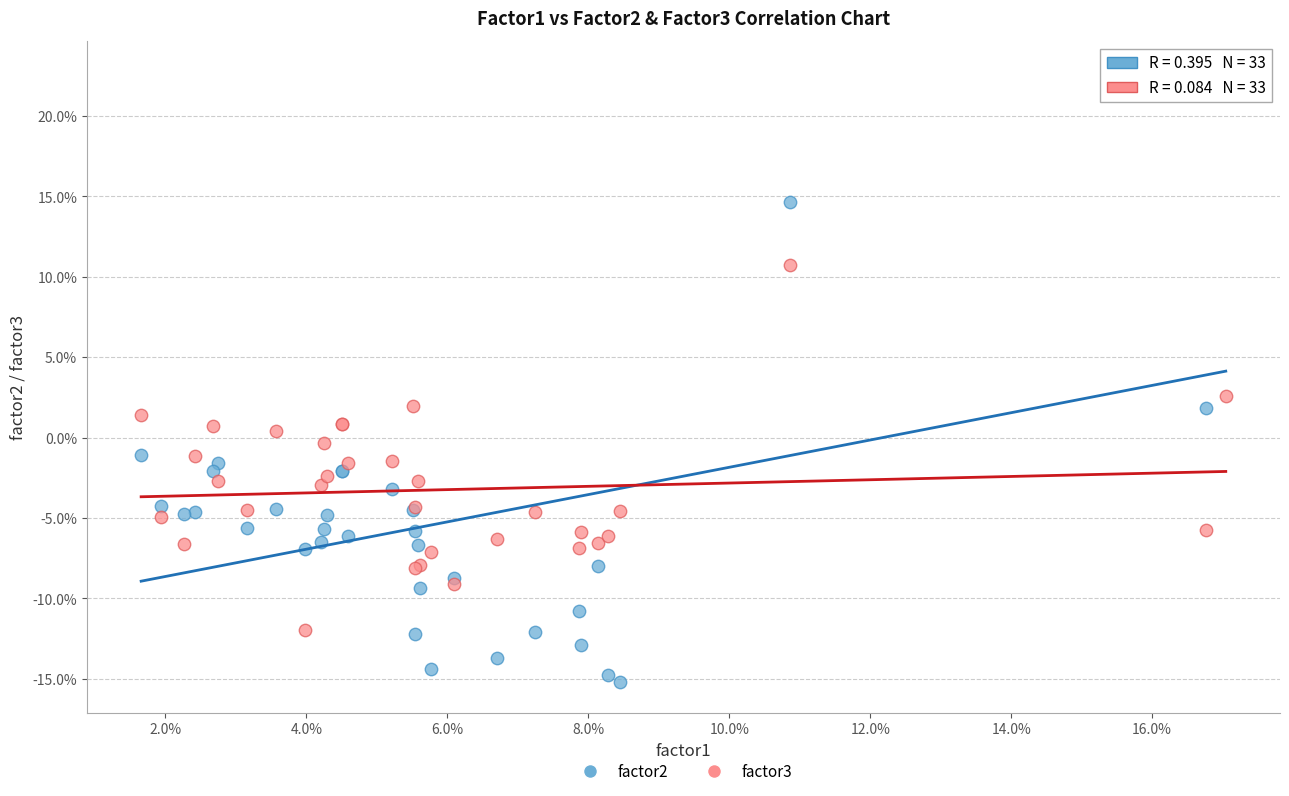

Which series has the widest spread of Y values?

factor2